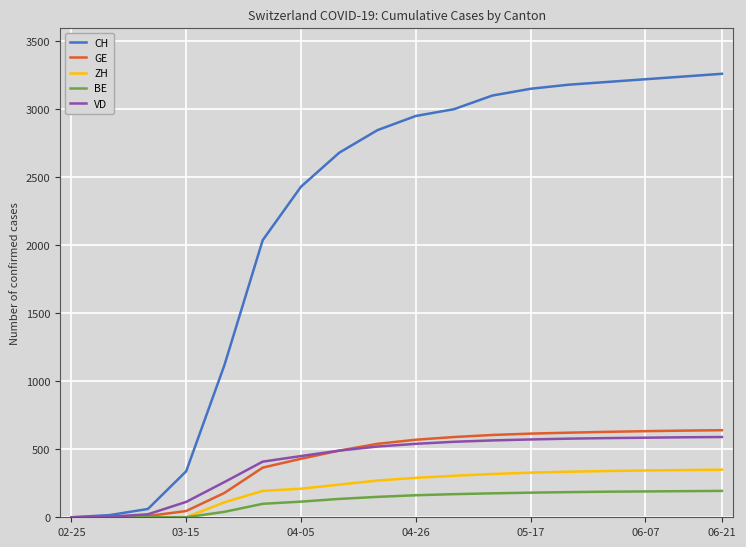

Which series has the largest total across all categories?

CH